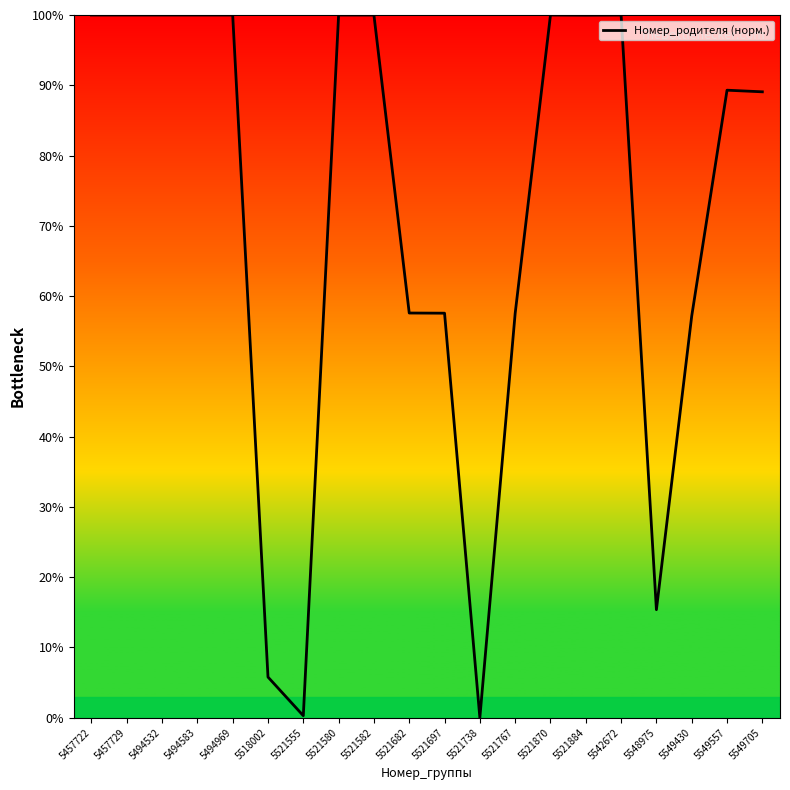

Between 5521767 and 5542672, which is larger?

5542672